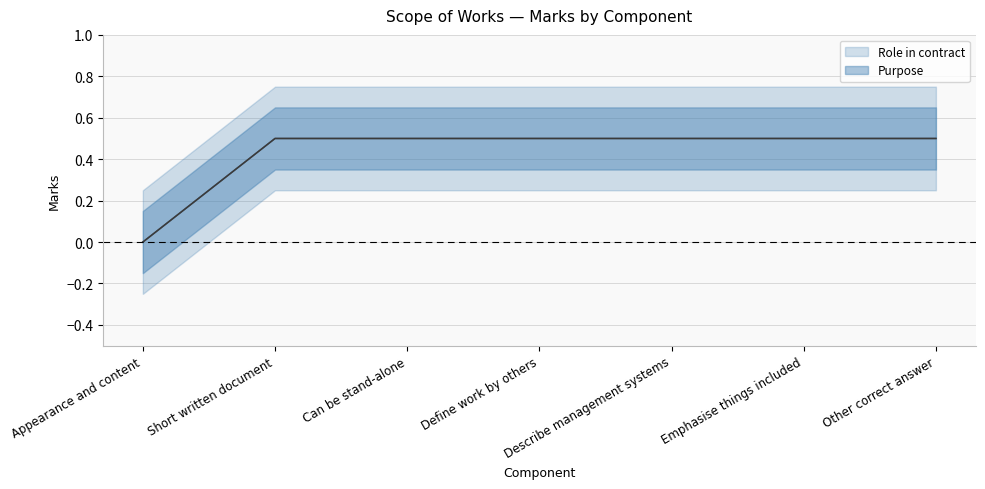

What is the value of the Purpose point at the 4th from the left?

0.5